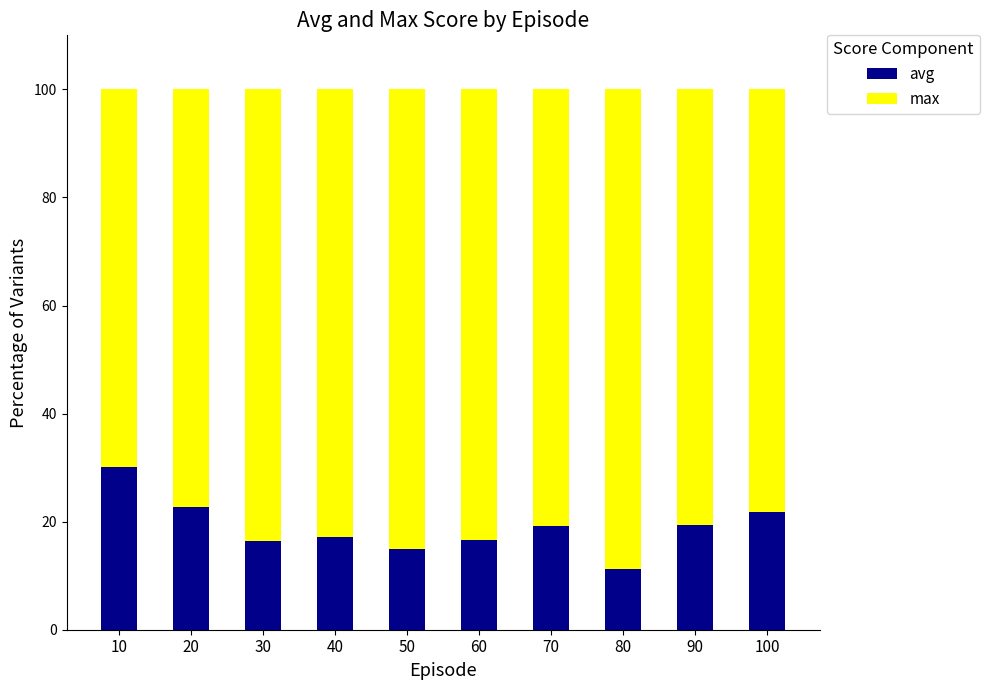

What is the lowest value of the avg series?

11.3